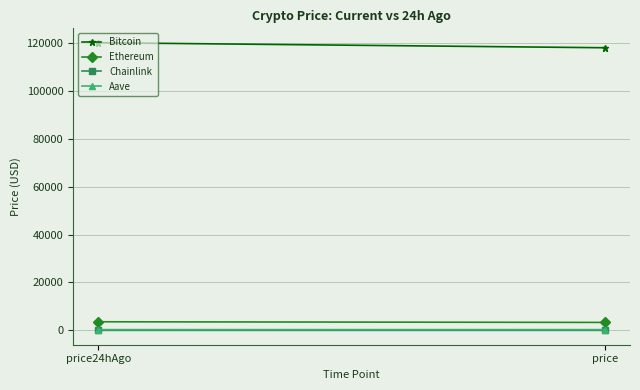

Is this an area chart (filled region under the line)?

No